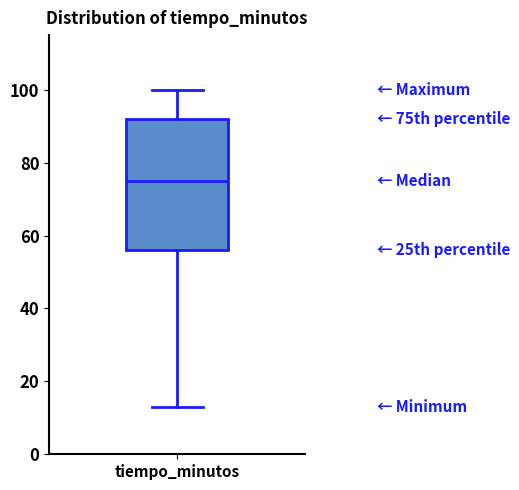

Read this box plot against the y-axis: the position of the median line, the range covered by the box, and the ends of both whiskers. The values are not printed on the chart, so give them approximately, as read against the axis.

median 76, box 56 to 92, whiskers 14 to 100